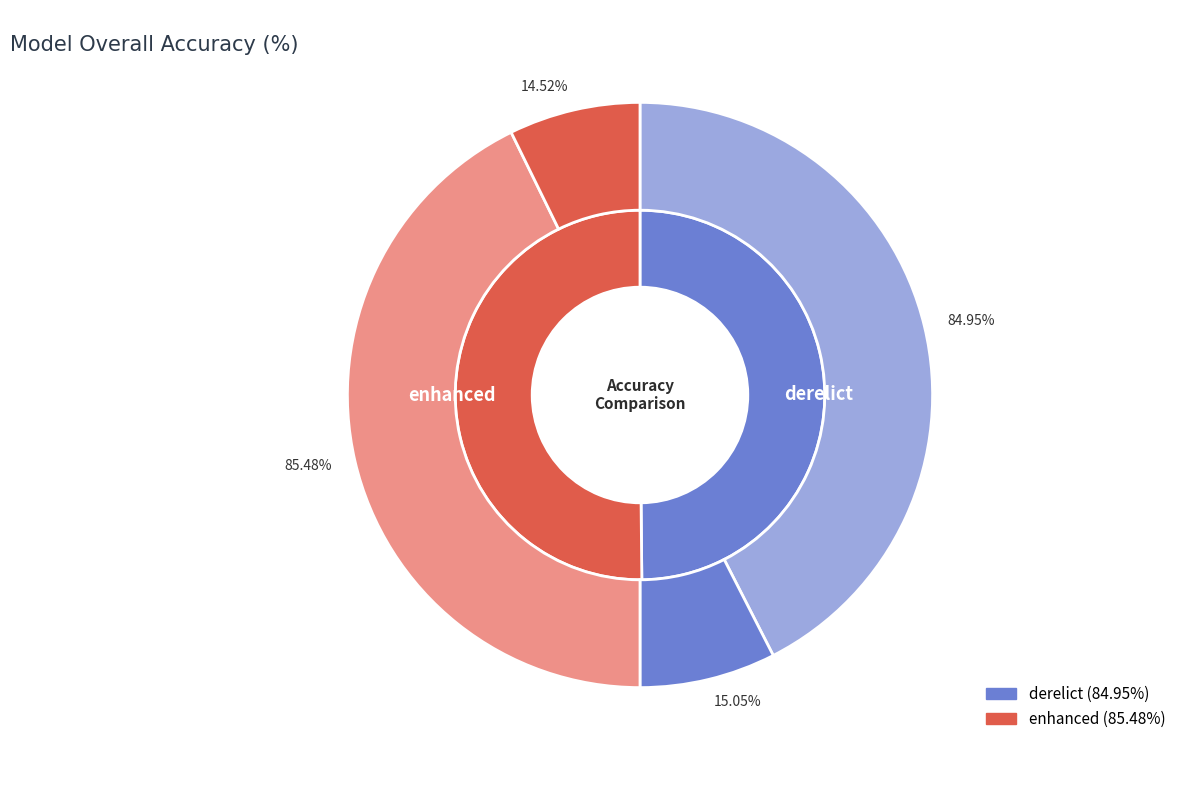

Combined, what portion of the pie is enhanced and derelict?

100.0%